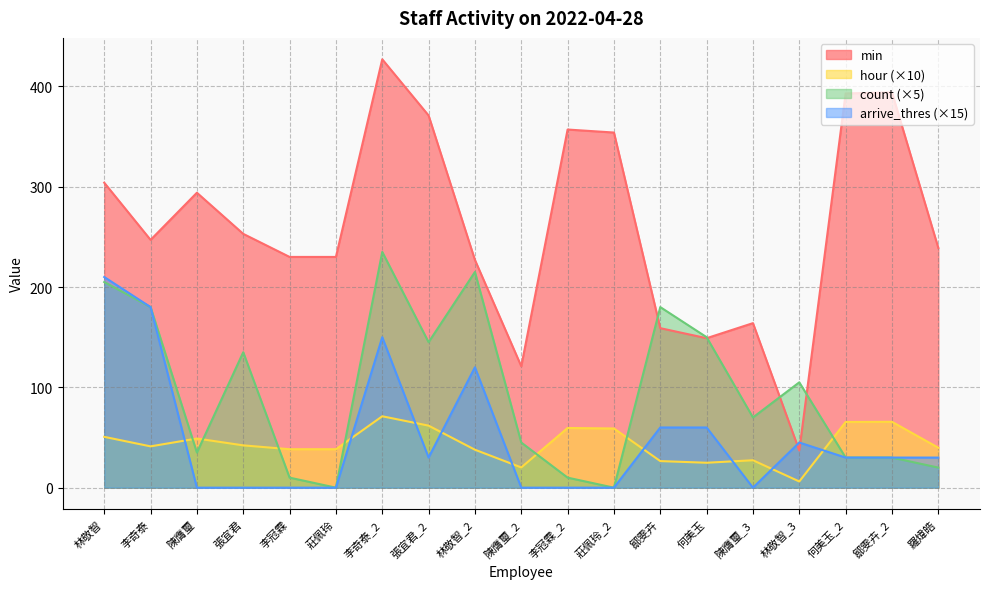

What is the difference between the maximum and minimum values in the min series?

390.0